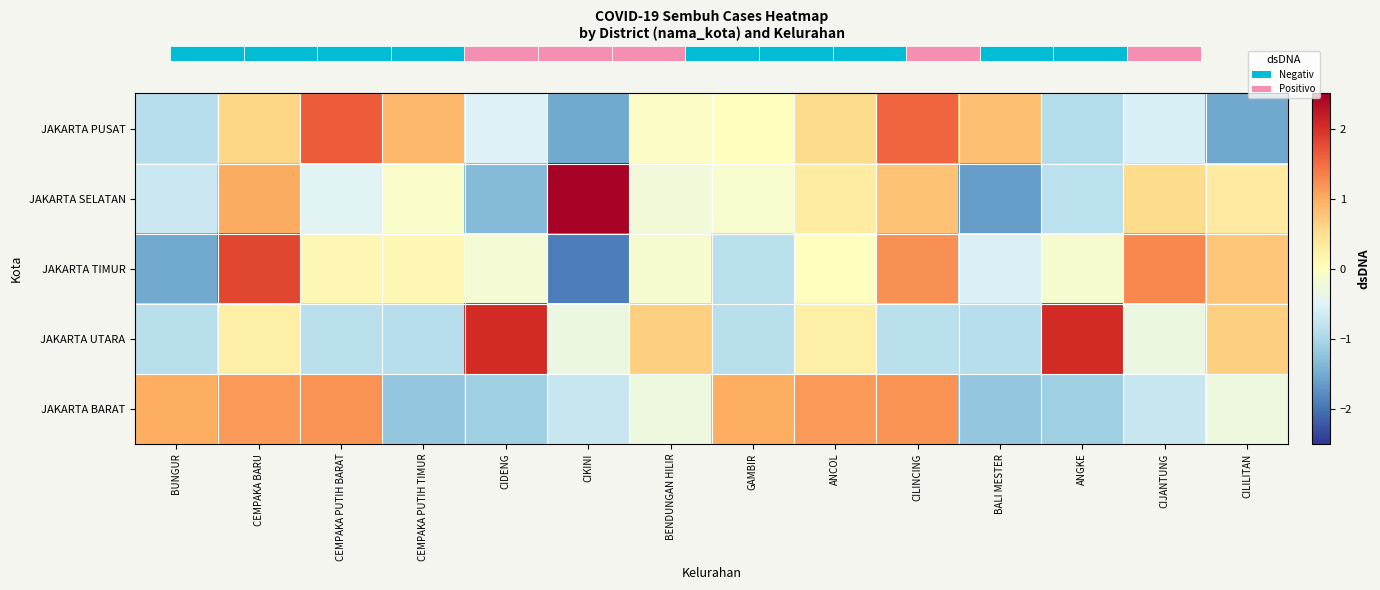

Which has a higher value, CEMPAKA PUTIH TIMUR or GAMBIR?

CEMPAKA PUTIH TIMUR